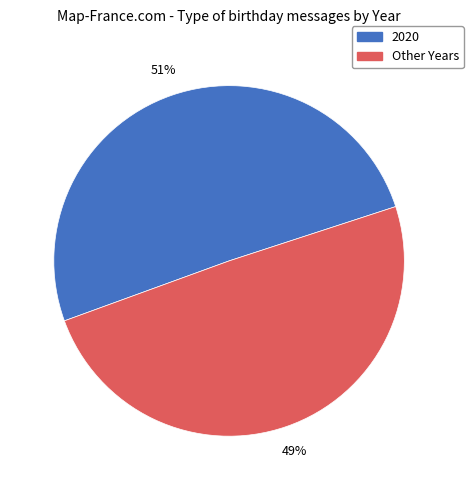

To the nearest percent, what is the average slice percentage?

50%